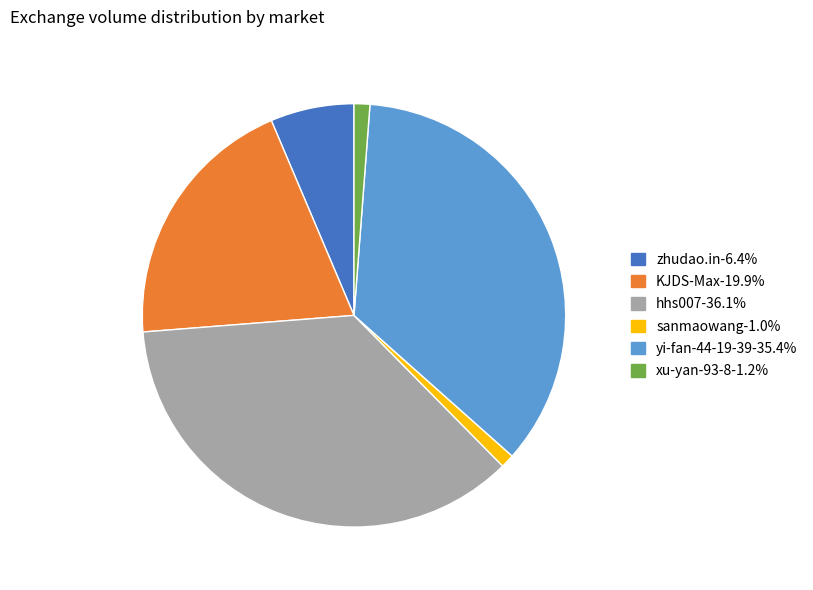

What is the largest slice in the pie chart?

hhs007